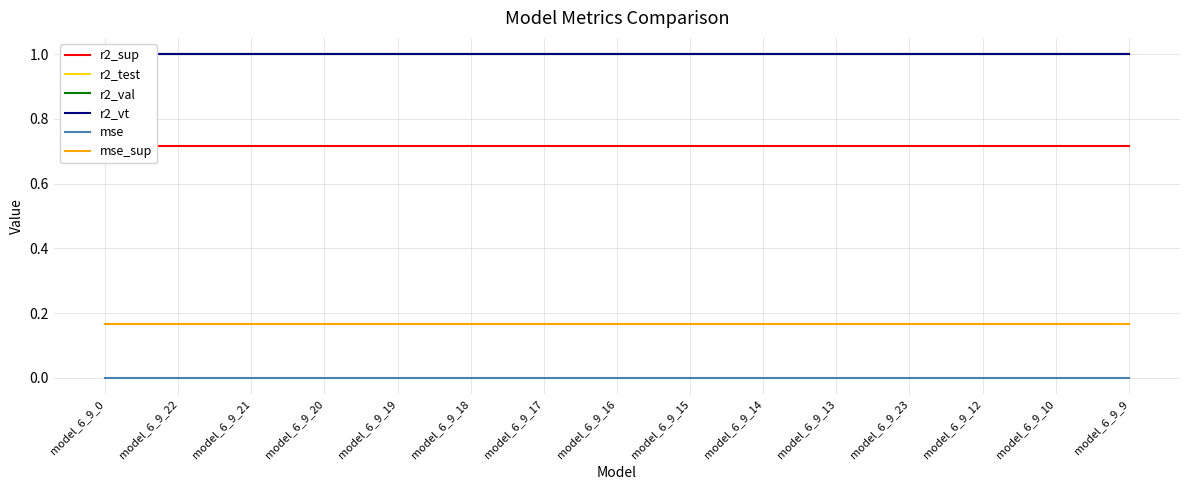

At which label is r2_test closest to 0?

model_6_9_0